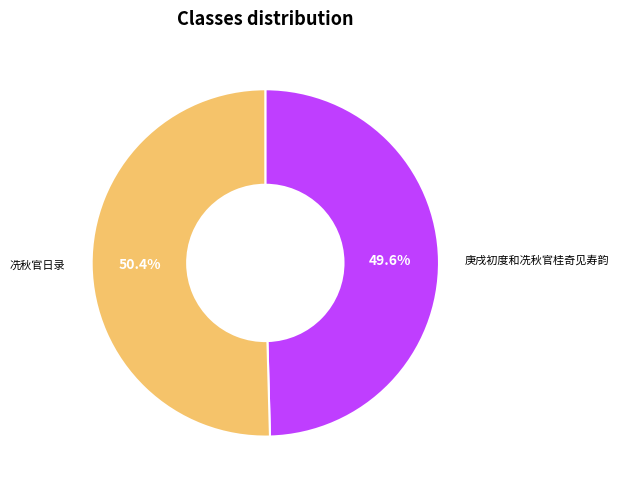

Rank the categories by value from highest to lowest.

冼秋官日录, 庚戌初度和冼秋官桂奇见寿韵